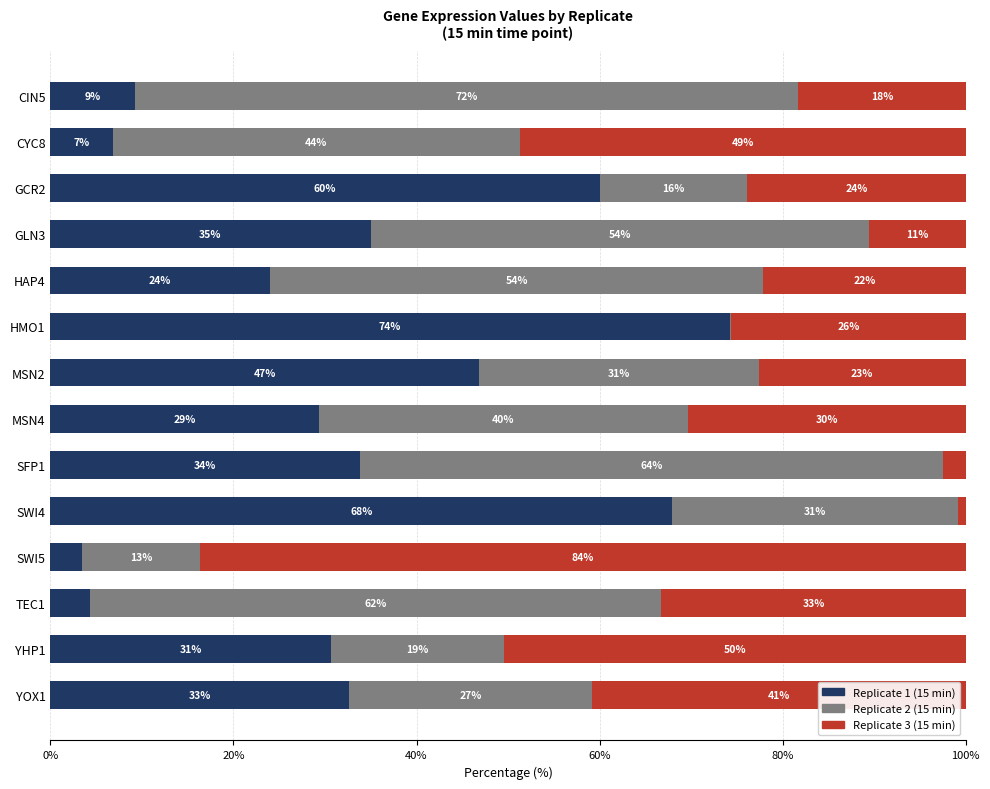

How many bars are there in total?

42